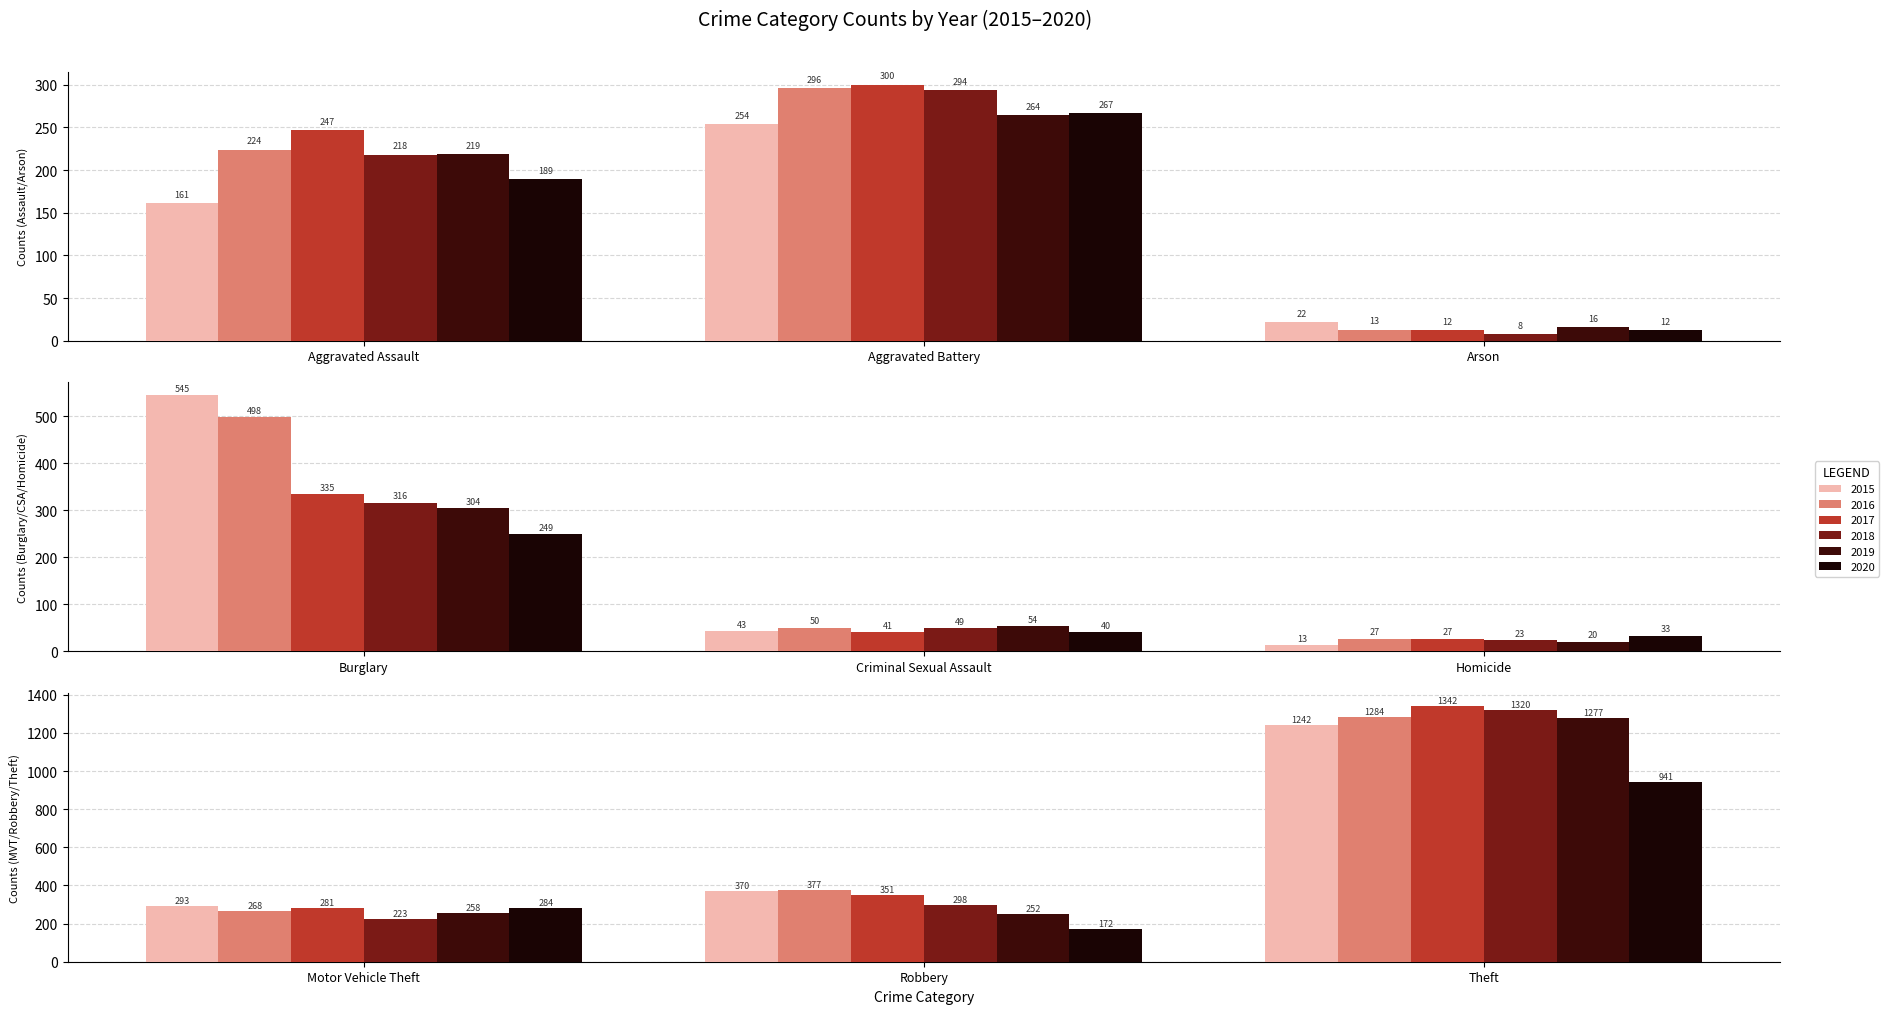

Is the value of 2016 at Arson greater than the value of 2019 at Motor Vehicle Theft?

No